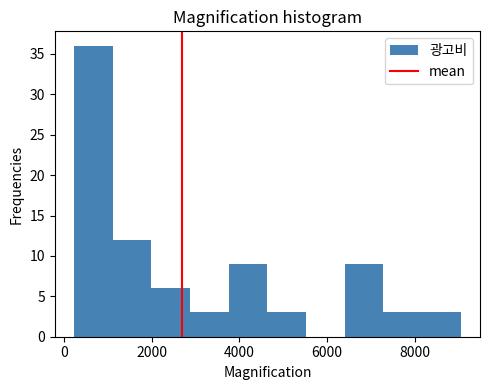

Reading left to right, list every bar in this chart as the range it spans on the x-axis followed by its height. Neither the bar edges nor the heights are printed on the chart, so give them approximately, as read against the axes.

200 to 1200: 36
1200 to 2000: 12
2000 to 2800: 6
2800 to 3800: 3
3800 to 4600: 9
4600 to 5600: 3
5600 to 6400: 0
6400 to 7200: 9
7200 to 8200: 3
8200 to 9000: 3